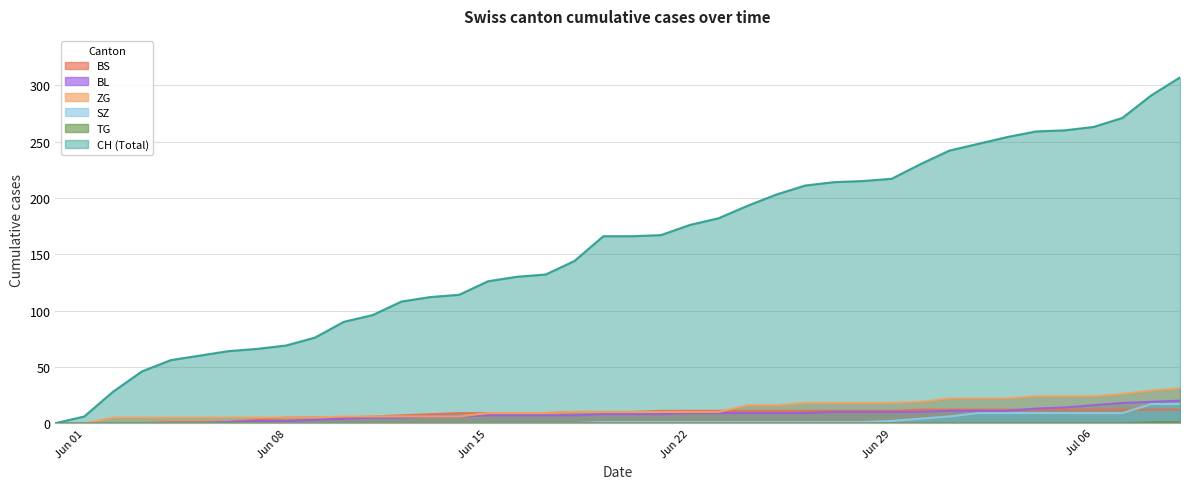

What is the sum of all BL values?

304